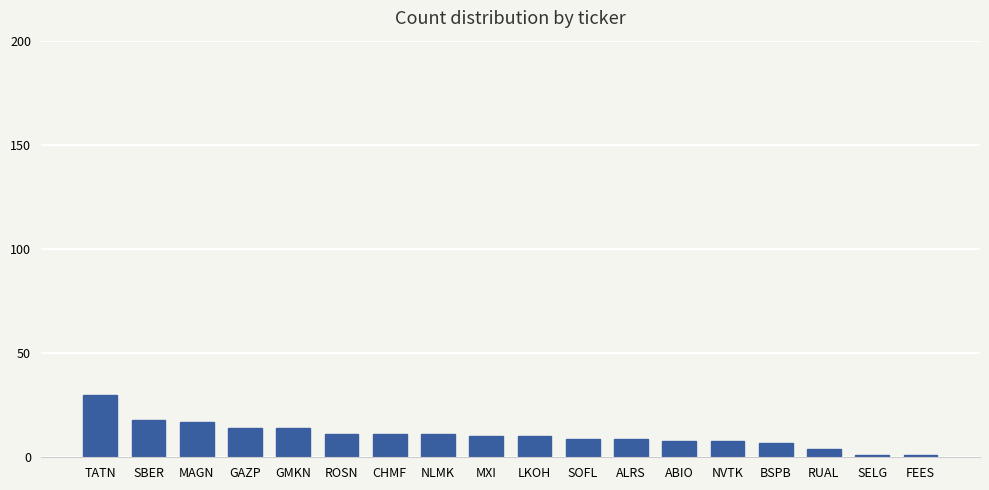

What is the value of the 8th bar from the left?

11